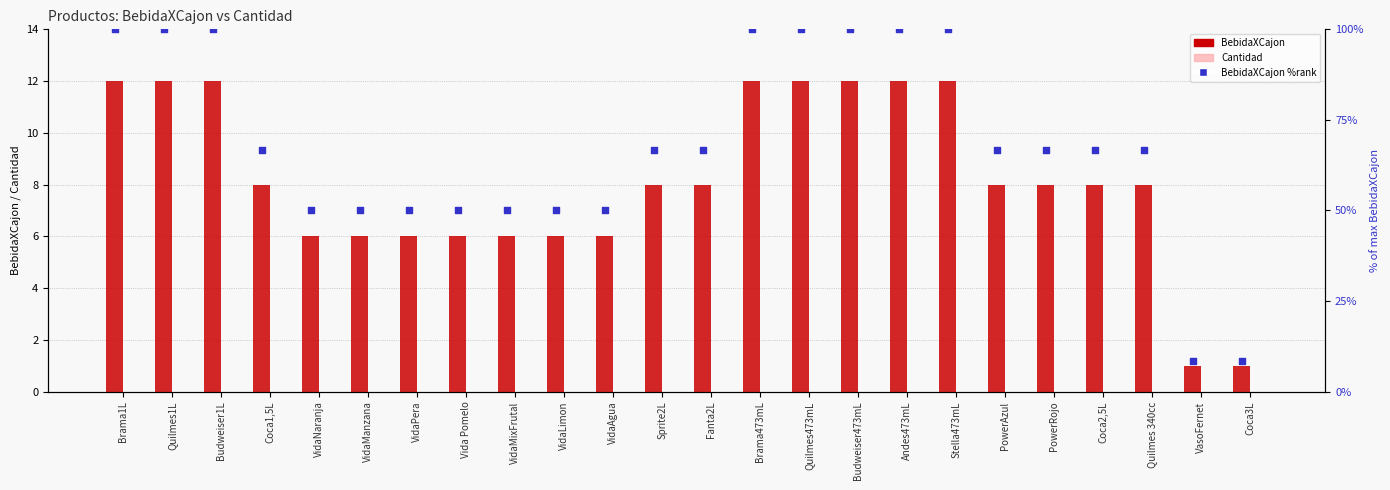

Is the value of BebidaXCajon at PowerAzul greater than the value of Cantidad at Brama473mL?

Yes